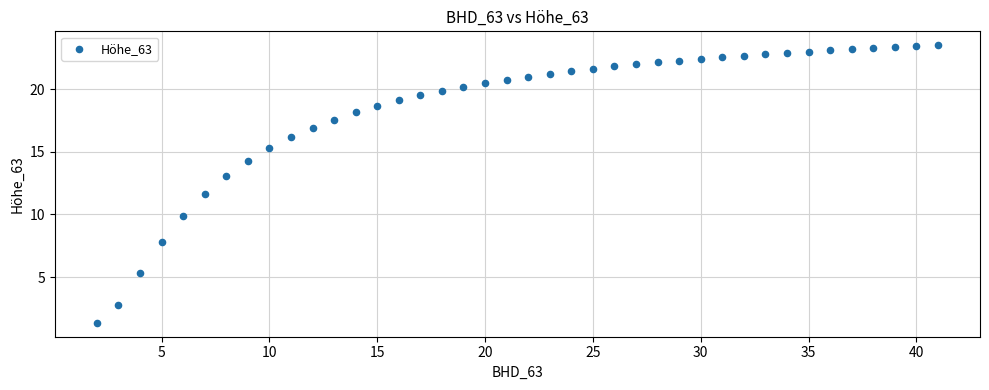

What Y value in the scatter plot is closest to 12?

11.6